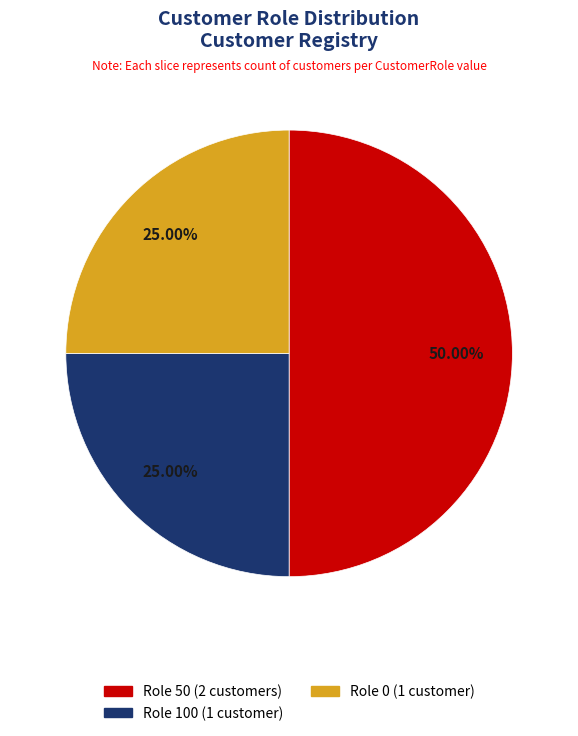

How many segments does this pie chart have?

3